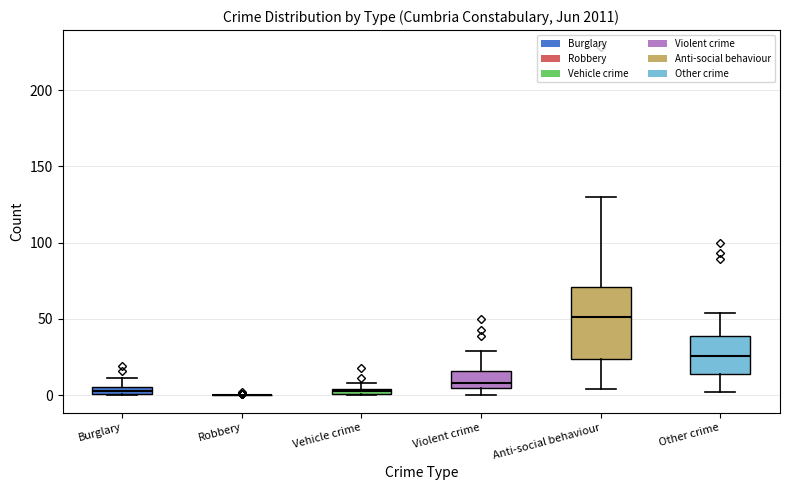

Comparing the boxes themselves (not the whiskers), which one is the tallest?

Anti-social behaviour